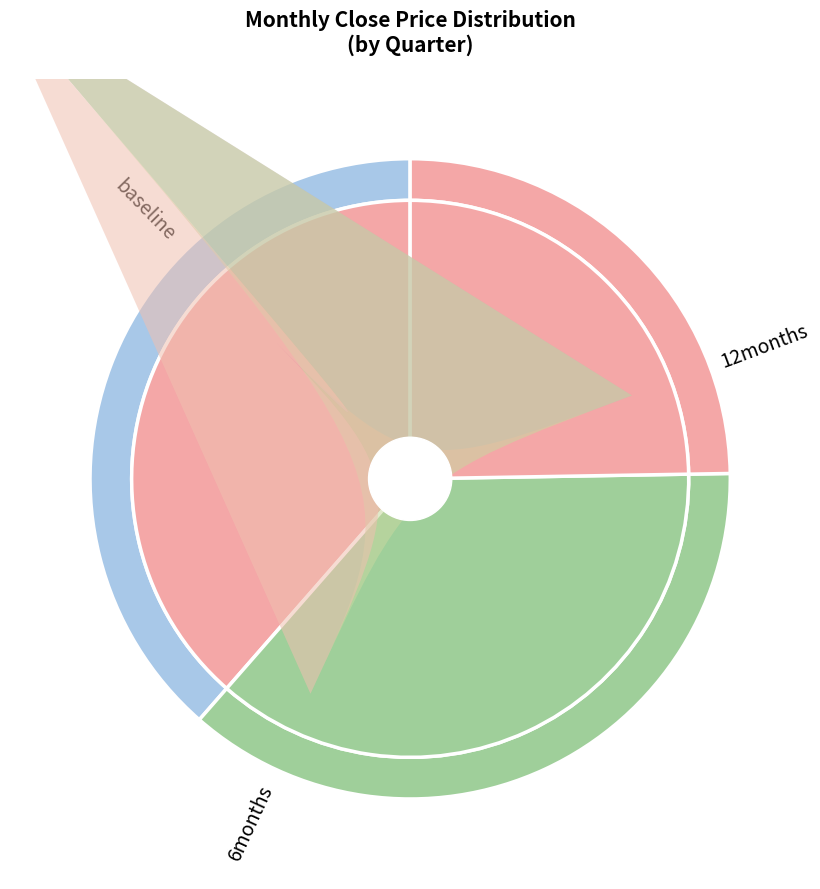

Is there any slice that represents more than half of the pie?

No